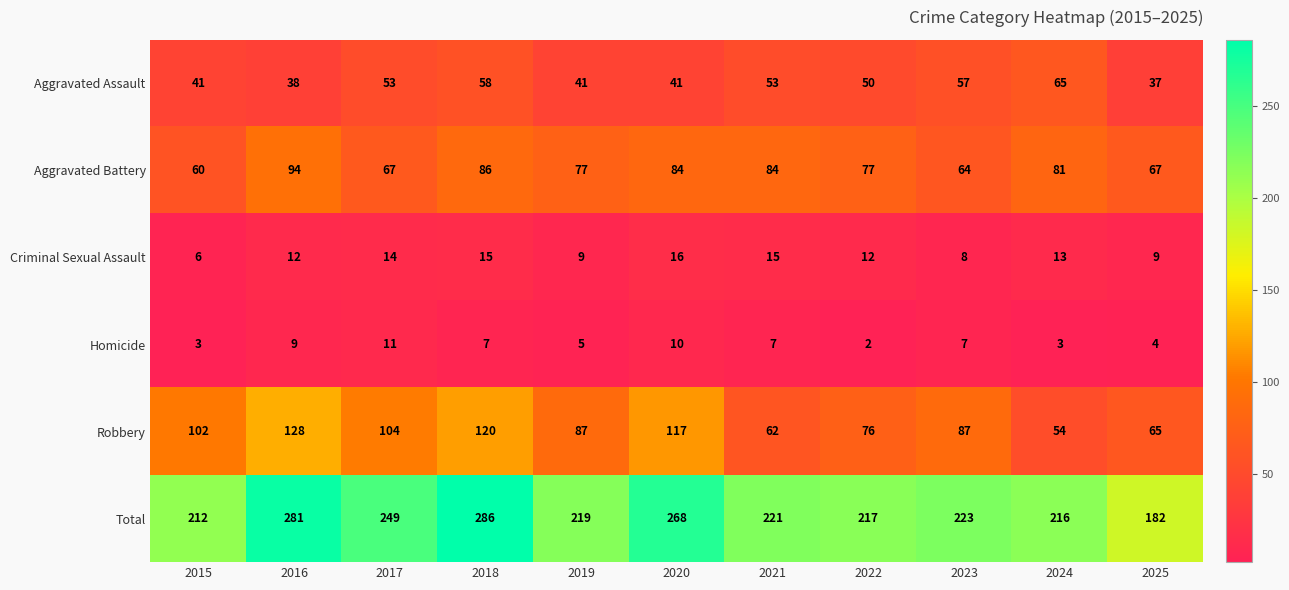

Which series changed the most between 2017 and 2020?

Total